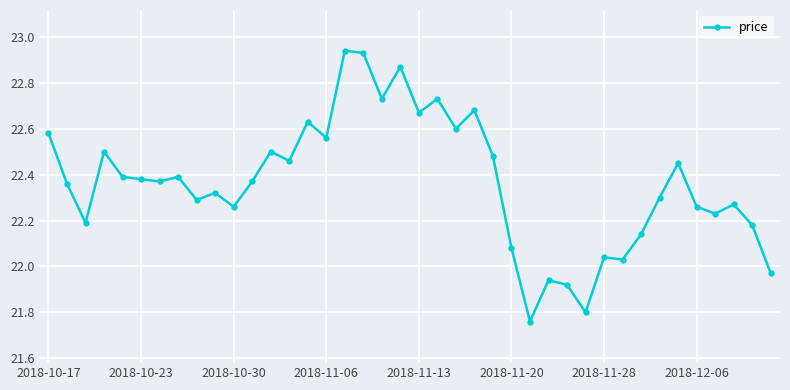

What is the difference between the maximum and second lowest values?

1.1